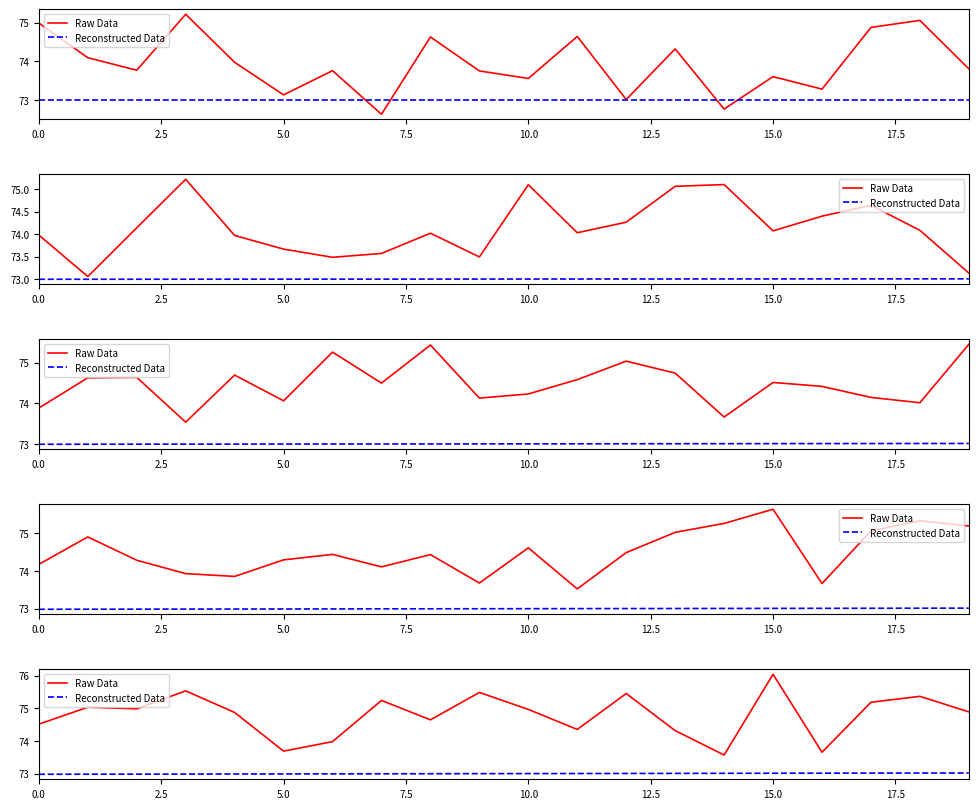

Where is Reconstructed Data nearest to the value 73?

9